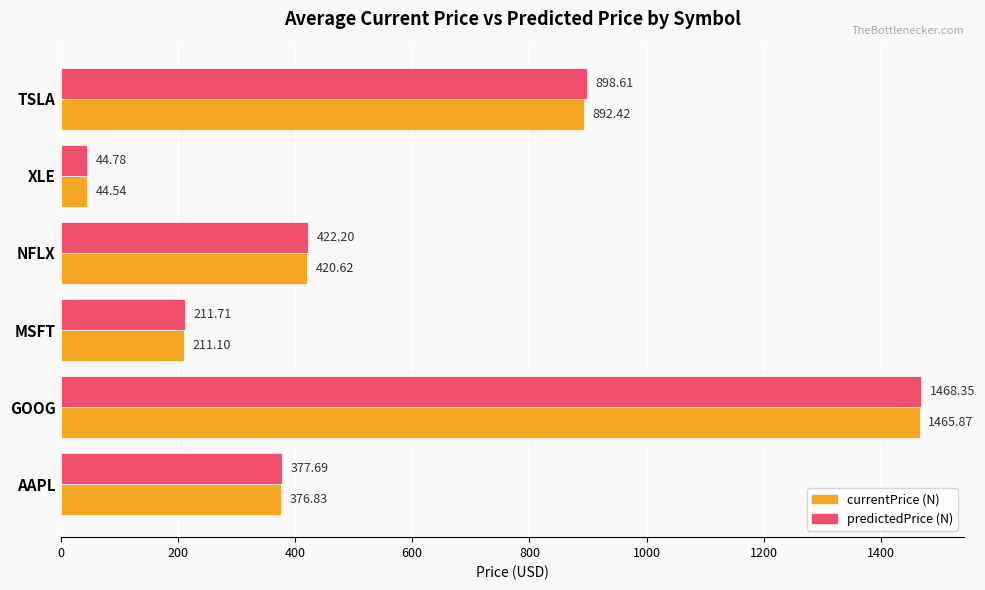

What is the total value across all series at AAPL?

754.5